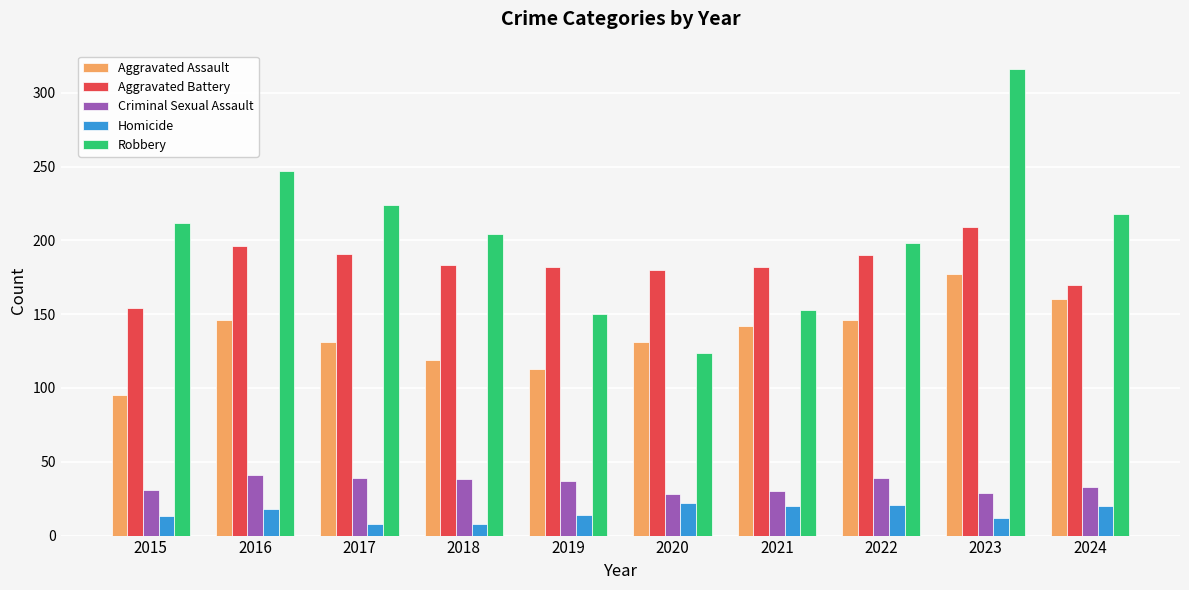

What is the minimum value for Aggravated Assault?

95